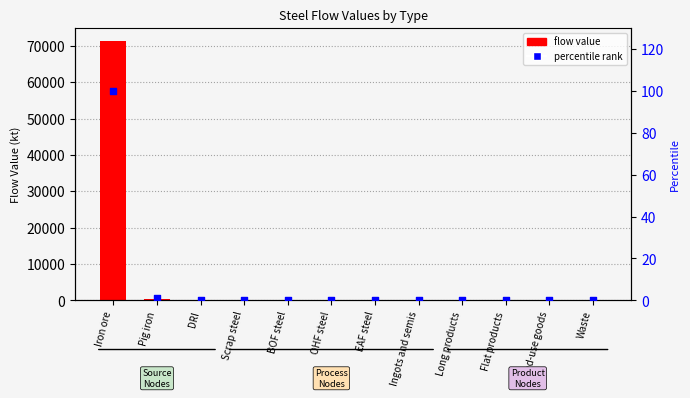

Which series has the widest spread of Y values?

flow value